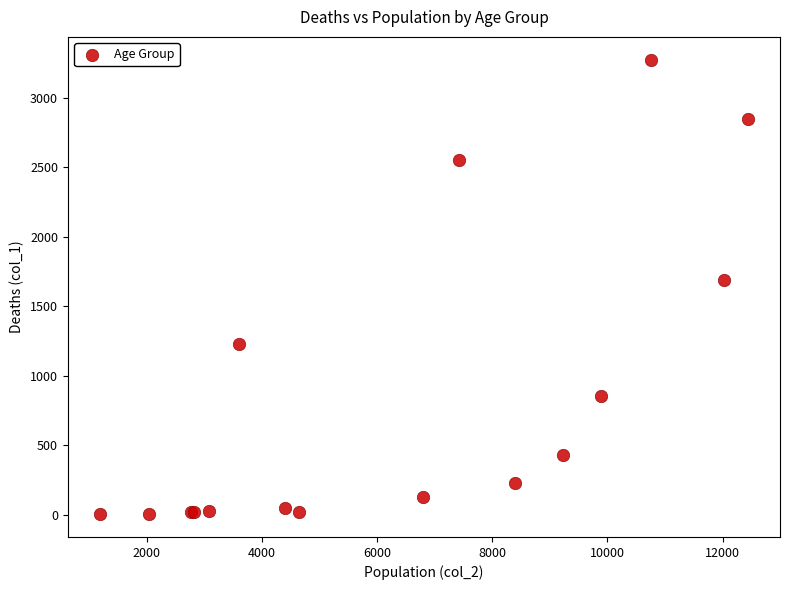

What Y value in the scatter plot is closest to 1638?

1690